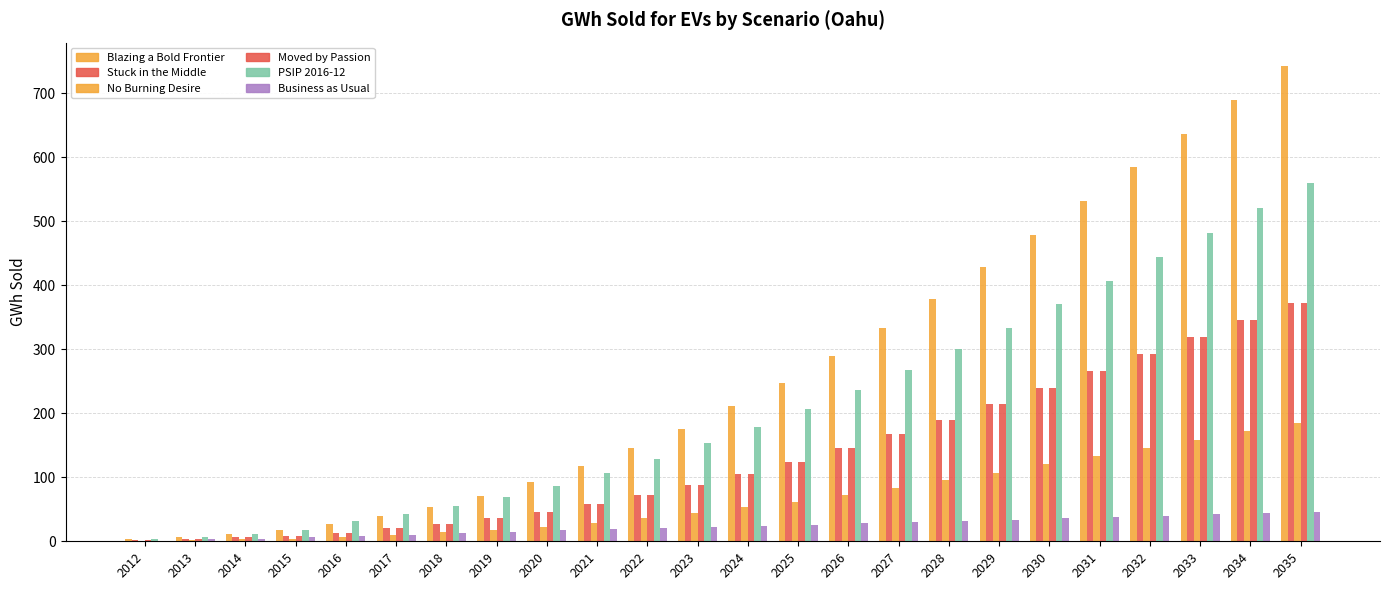

Reading left to right, what are all the values shown in this chart?

Blazing a Bold Frontier: 4	7	12	17	27	39	54	71	92	117	145	176	211	248	290	333	379	428	479	532	584	637	690	742
Stuck in the Middle: 2	4	6	9	13	20	27	36	46	58	72	88	105	124	145	167	190	214	239	266	292	319	346	372
No Burning Desire: 1	2	3	4	7	10	14	18	23	29	36	44	53	62	73	83	95	107	120	133	146	159	172	185
Moved by Passion: 2	4	6	9	13	20	27	36	46	58	72	88	105	124	145	167	190	214	239	266	292	319	346	372
PSIP 2016-12: 4	7	12	17	31	42	55	69	86	106	129	153	179	207	236	267	300	334	370	407	444	482	521	560
Business as Usual: 1	3	4	6	8	10	13	15	17	19	21	22	24	26	28	30	32	34	36	38	40	42	44	46